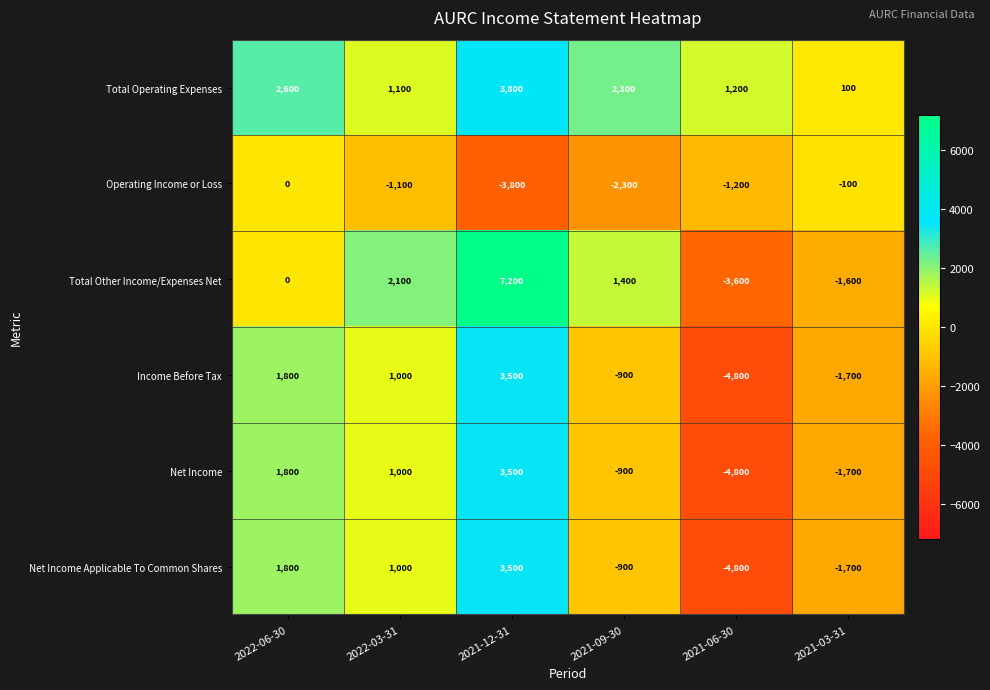

Rank the categories by Total Other Income/Expenses Net value from highest to lowest.

2021-12-31, 2022-03-31, 2021-09-30, 2022-06-30, 2021-03-31, 2021-06-30